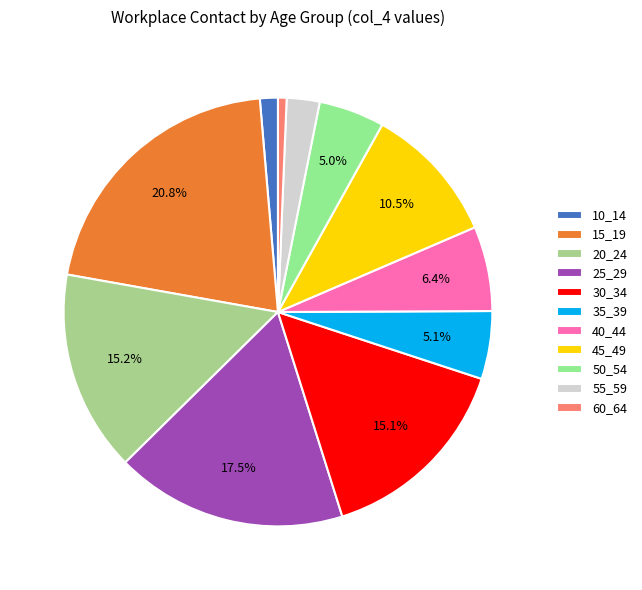

Which slice is the largest?

15_19